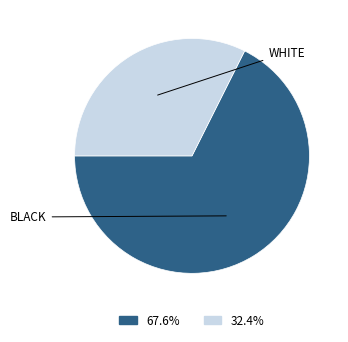

Rank the categories by value from lowest to highest.

WHITE, BLACK